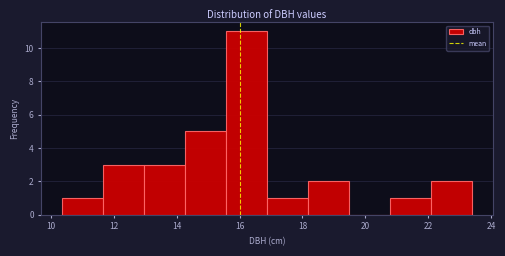

What is the height of the bar covering 15.6 to 16.8 on the x-axis? Neither the bar edges nor the heights are printed on the chart, so give them approximately, as read against the axes.

11